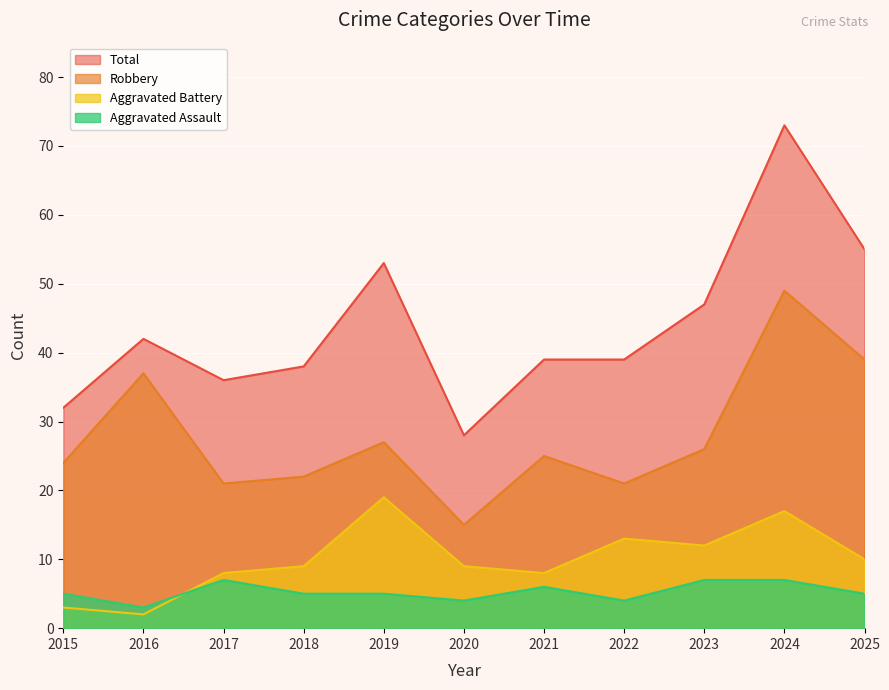

Reading right to left, list all the values displayed in this chart.

Aggravated Assault: 5	7	7	4	6	4	5	5	7	3	5
Aggravated Battery: 10	17	12	13	8	9	19	9	8	2	3
Robbery: 39	49	26	21	25	15	27	22	21	37	24
Total: 55	73	47	39	39	28	53	38	36	42	32